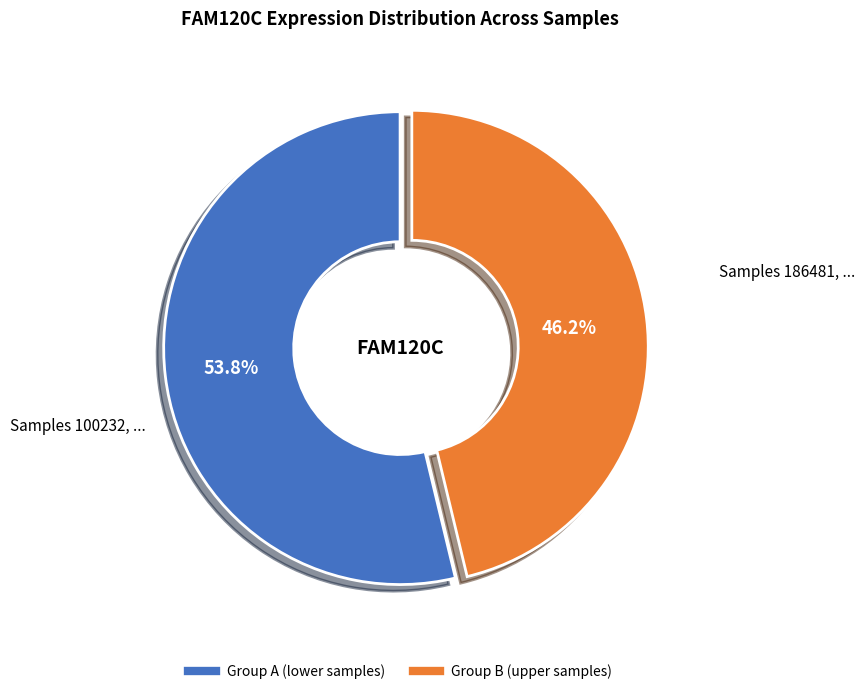

Is there a majority slice in this chart?

Yes